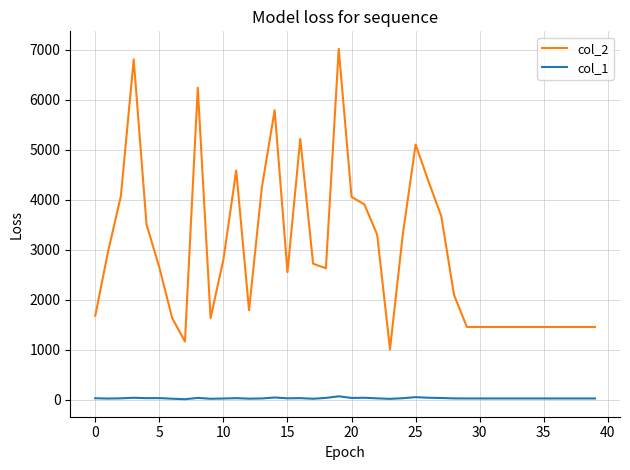

What is the lowest value of the col_2 series?

1008